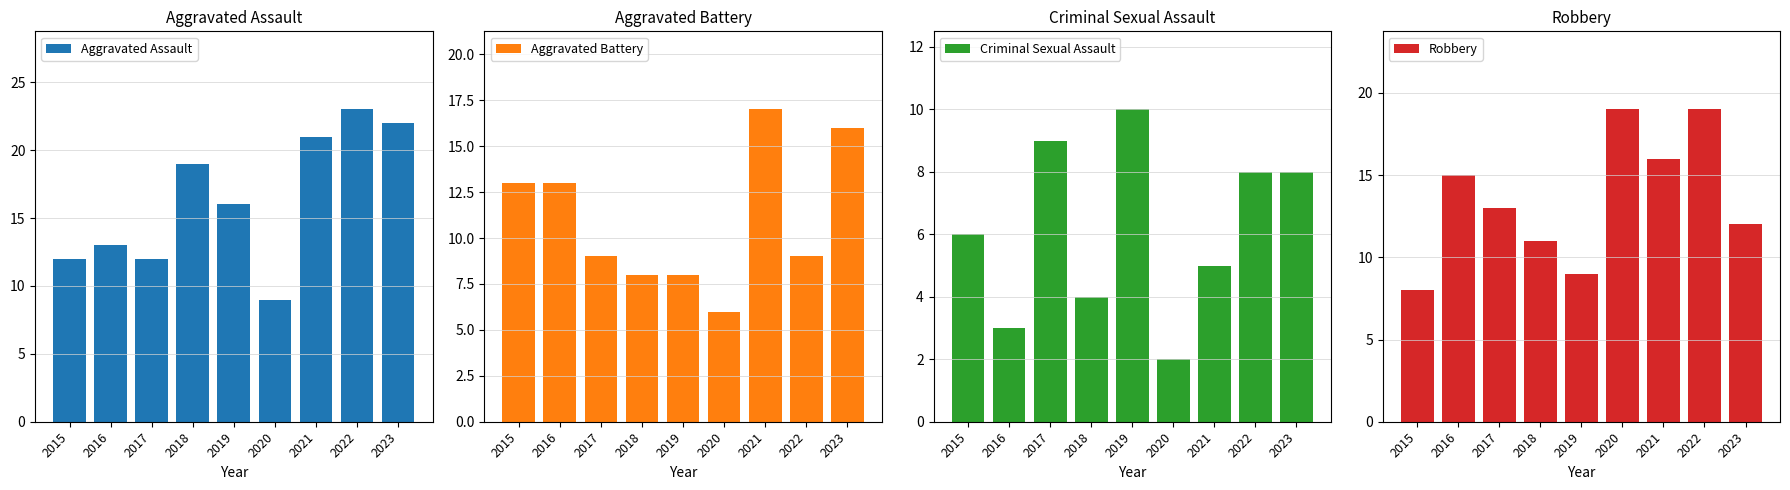

What is the lowest value of the Aggravated Assault series?

9